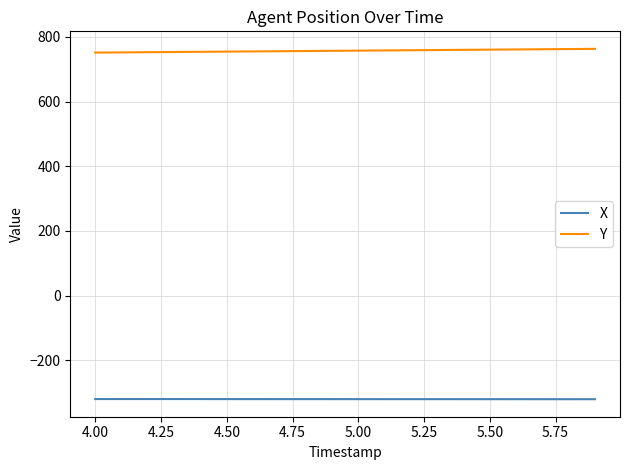

What is the sum of all Y values?

15142.6